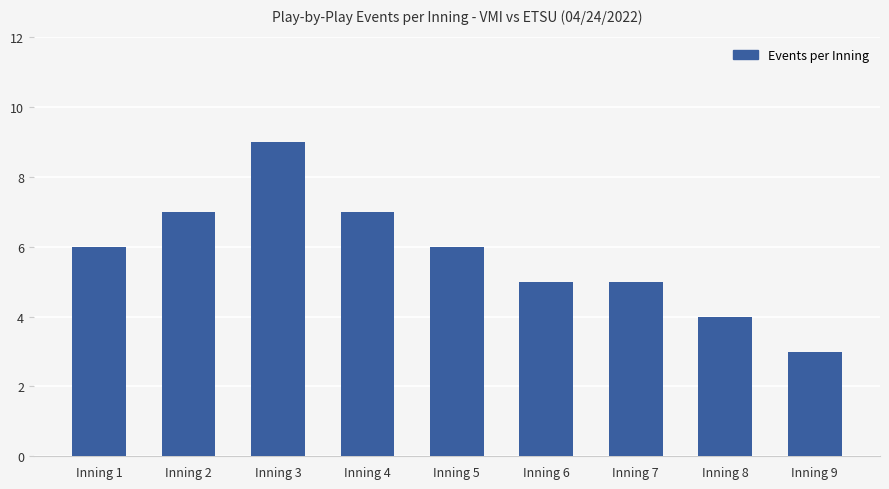

What is the difference between the second highest and second lowest values?

3